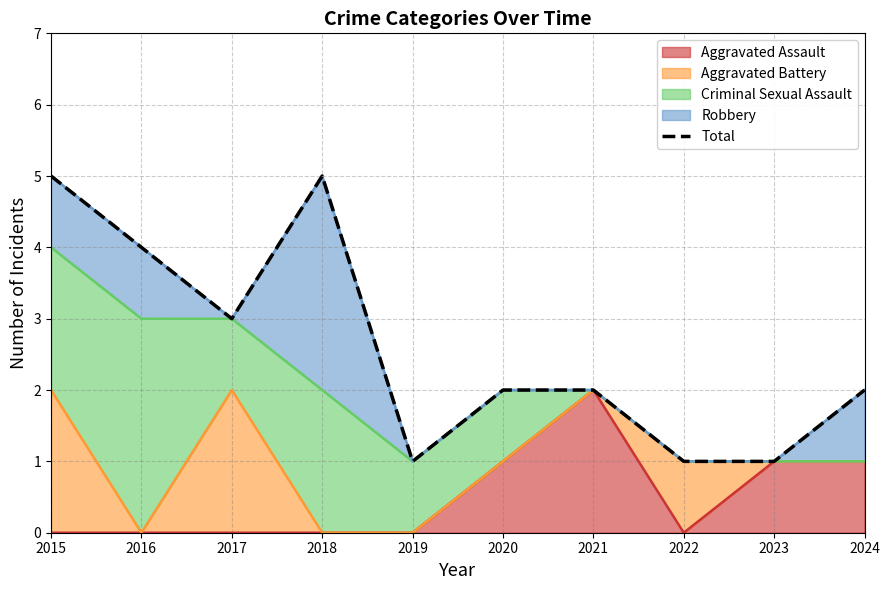

Rank the categories by value from highest to lowest.

2015, 2018, 2016, 2017, 2020, 2021, 2024, 2019, 2022, 2023